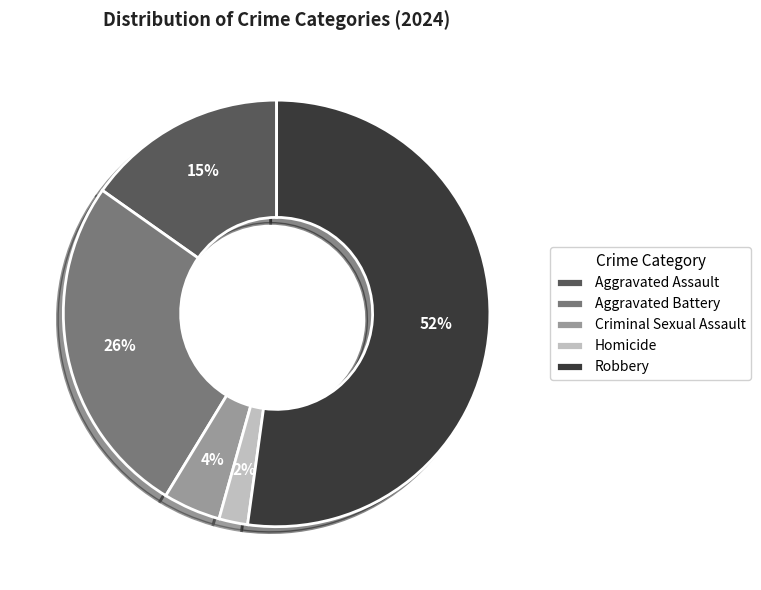

Which has a higher value, Aggravated Battery or Robbery?

Robbery